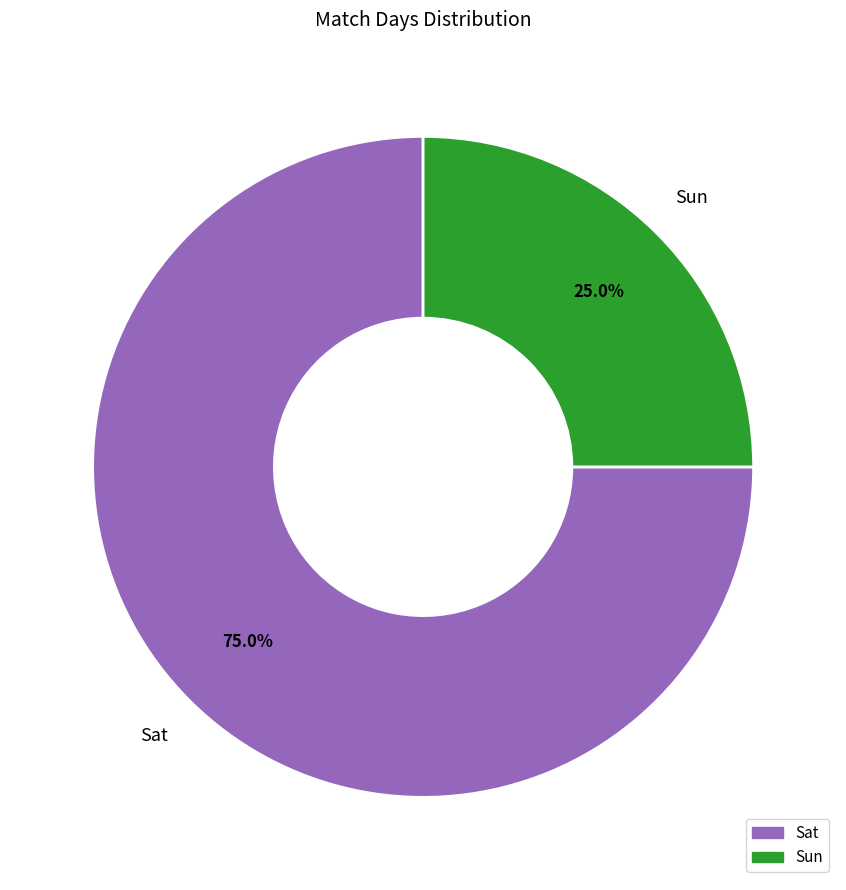

How many segments does this pie chart have?

2